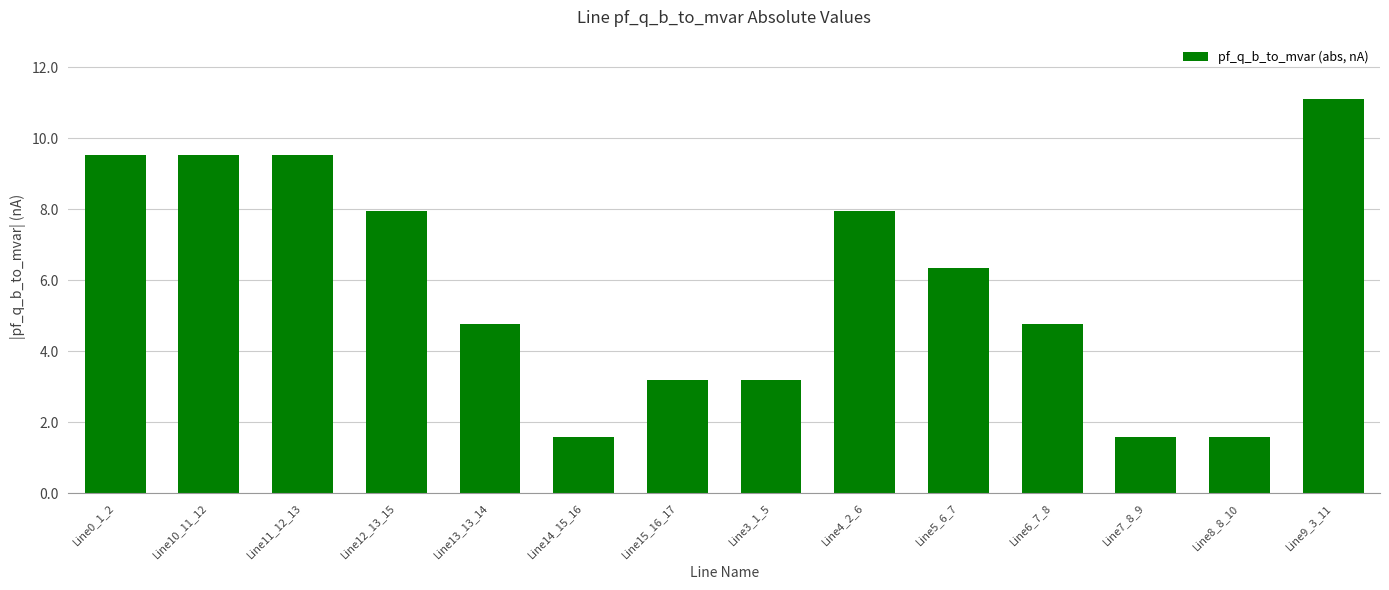

What is the change in value from Line8_8_10 to Line9_3_11?

+9.5